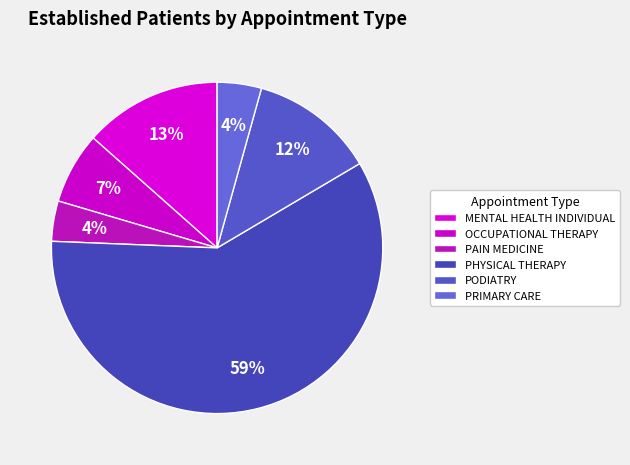

Rank the categories by value from lowest to highest.

PAIN MEDICINE, PRIMARY CARE, OCCUPATIONAL THERAPY, PODIATRY, MENTAL HEALTH INDIVIDUAL, PHYSICAL THERAPY